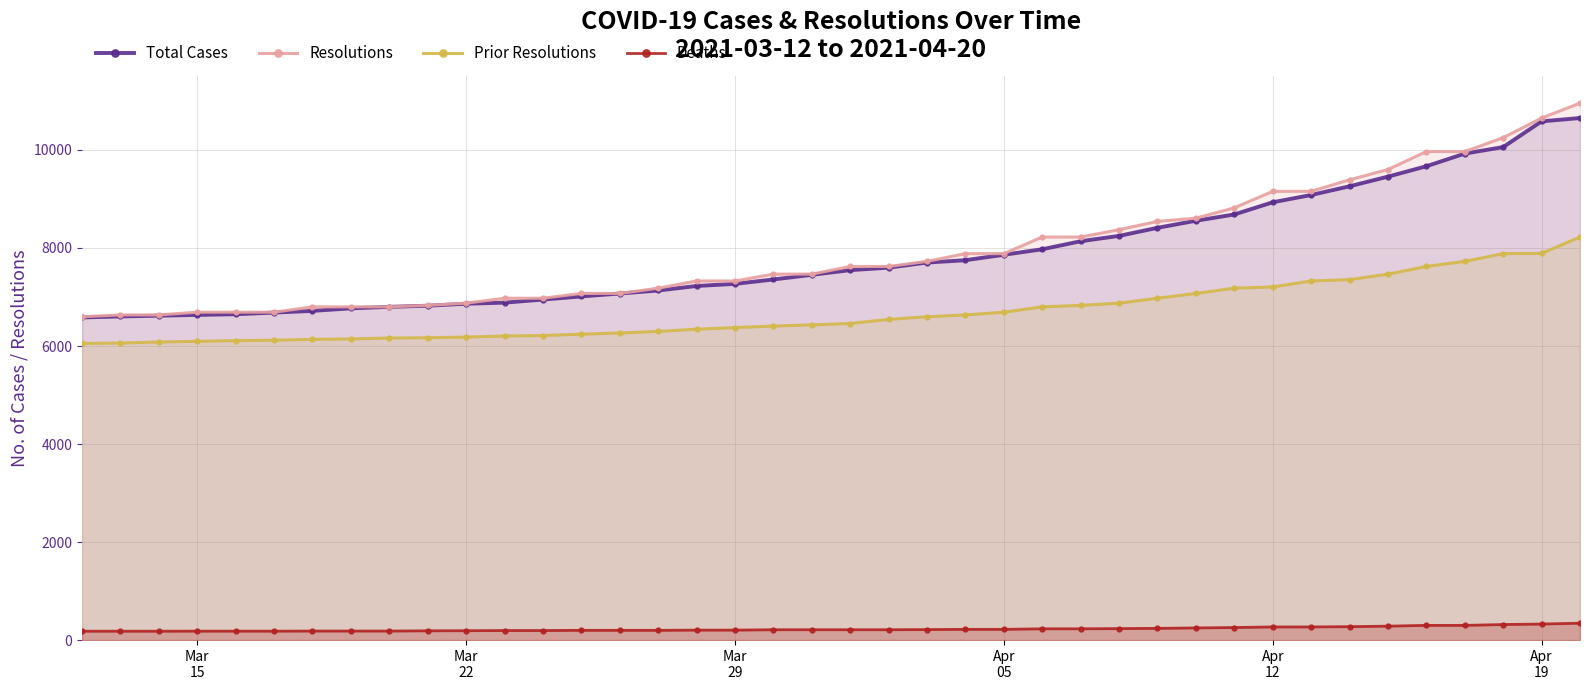

Which series has the largest range (max minus min)?

Resolutions